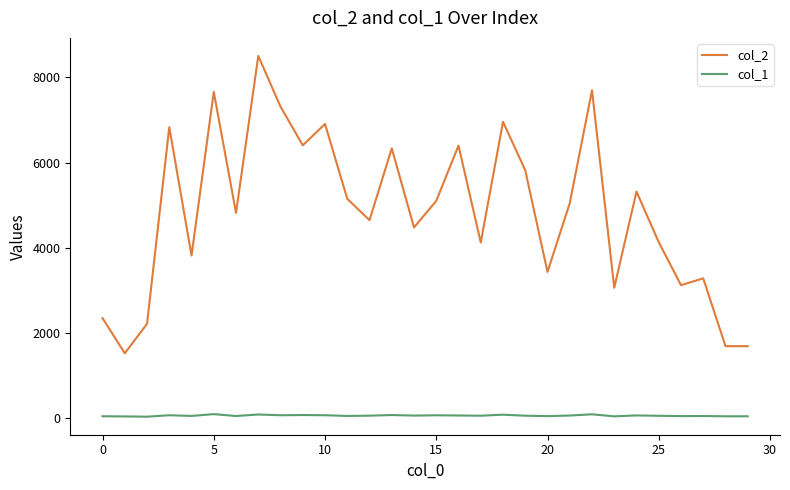

Which series has the widest spread of values?

col_2